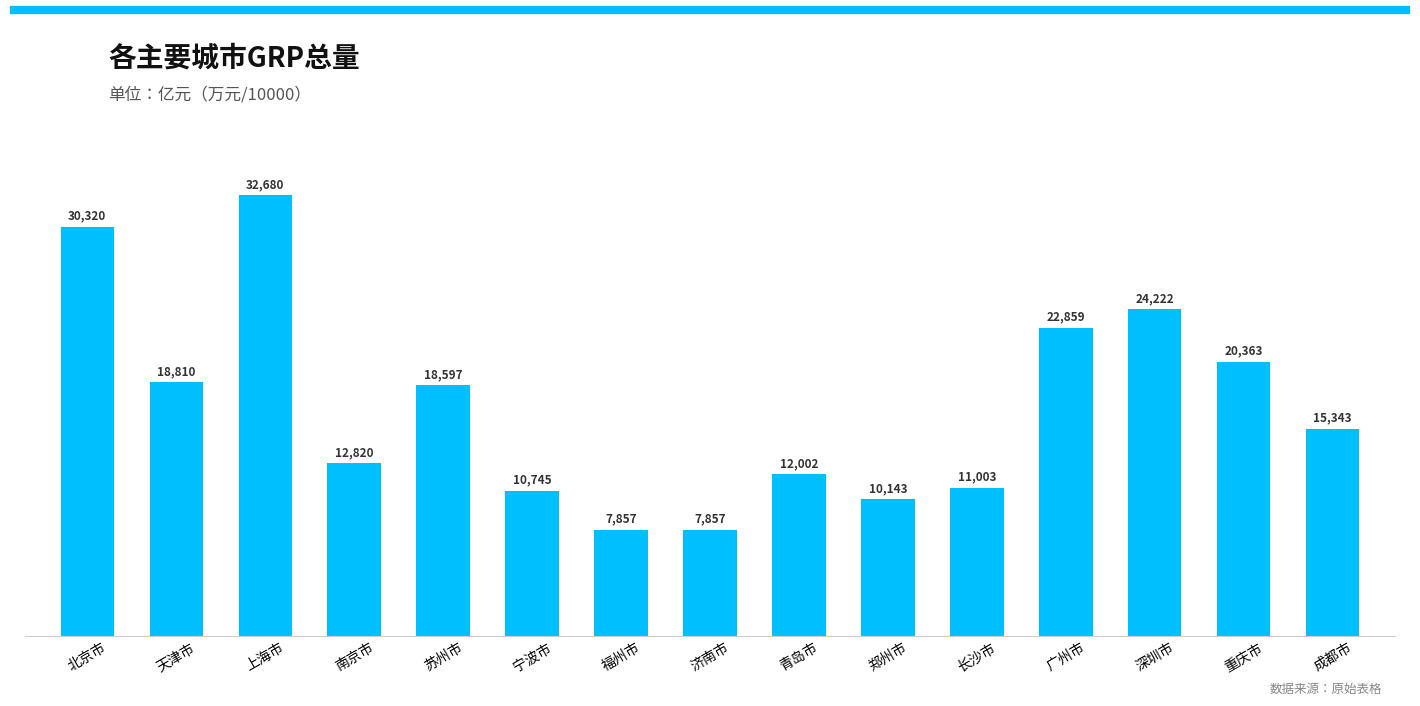

At which label does the data first exceed 15342?

北京市